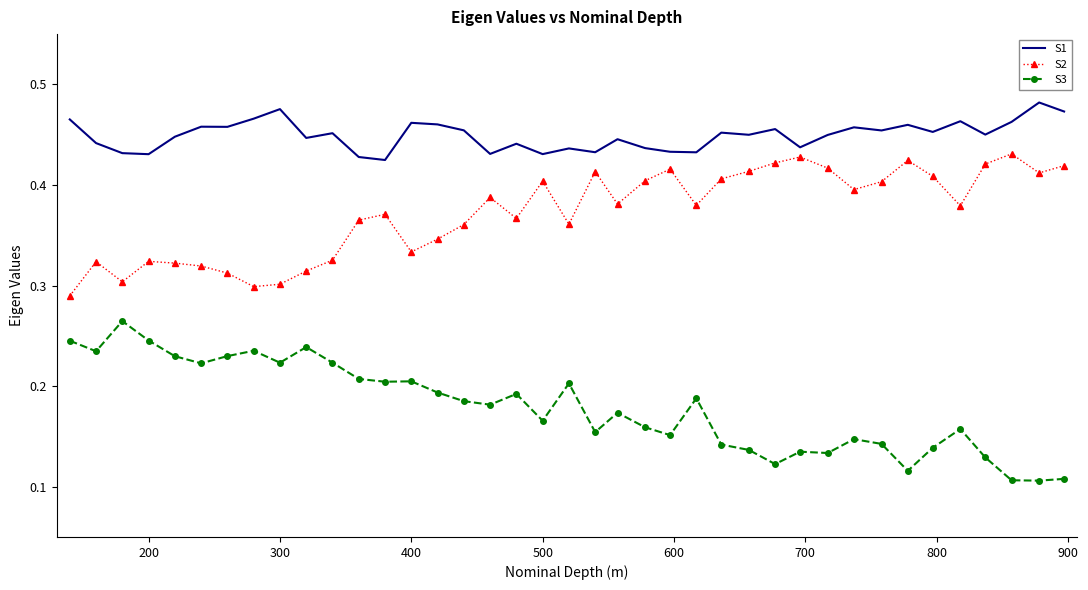

Rank the series by their average value, from lowest to highest.

S3, S2, S1